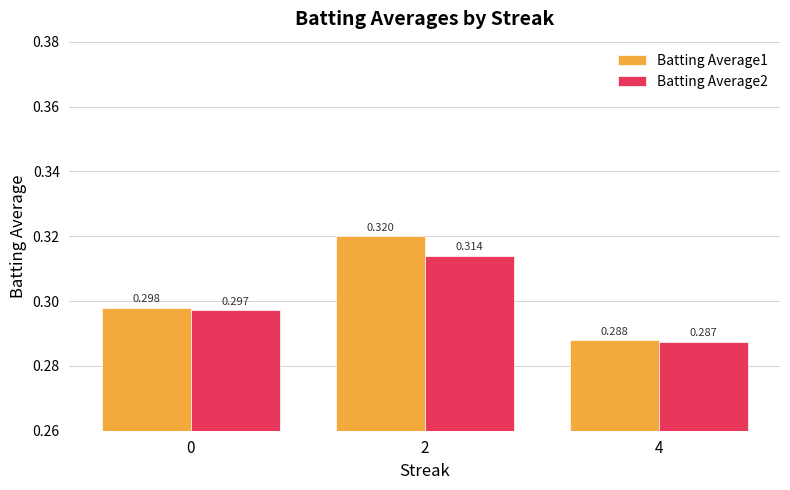

Where is Batting Average2 nearest to the value 0?

4